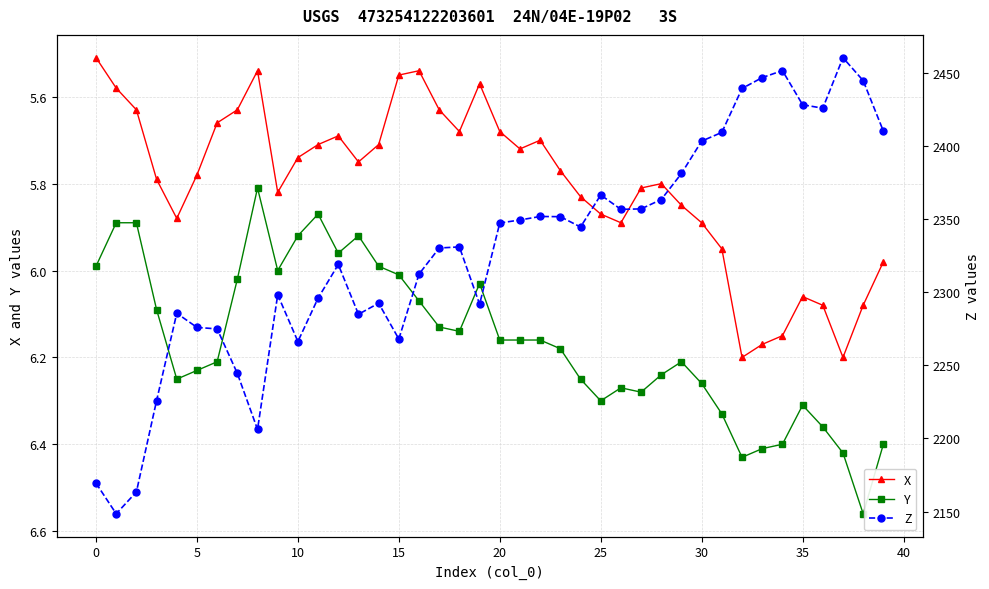

True or false: X has more than 0 interior local peaks.

True